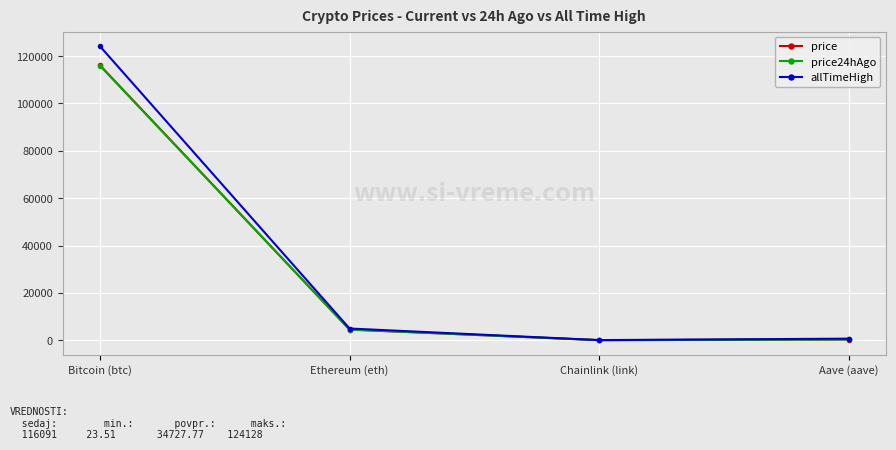

True or false: price has a value of 4496.9 at Ethereum (eth).

True